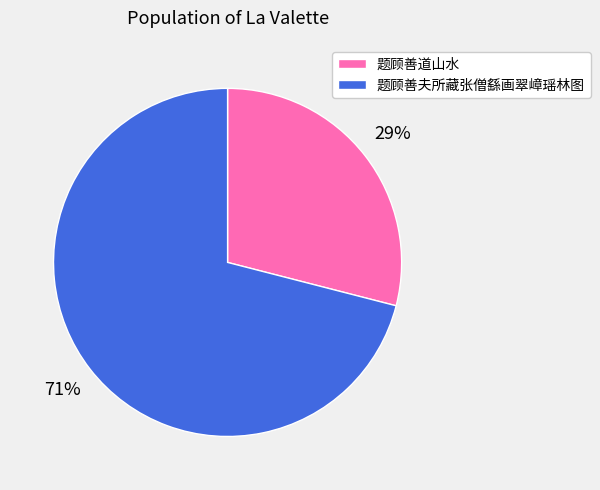

To the nearest percent, what is the difference between the 题顾善夫所藏张僧繇画翠嶂瑶林图 and 题顾善道山水 slice percentages?

42%